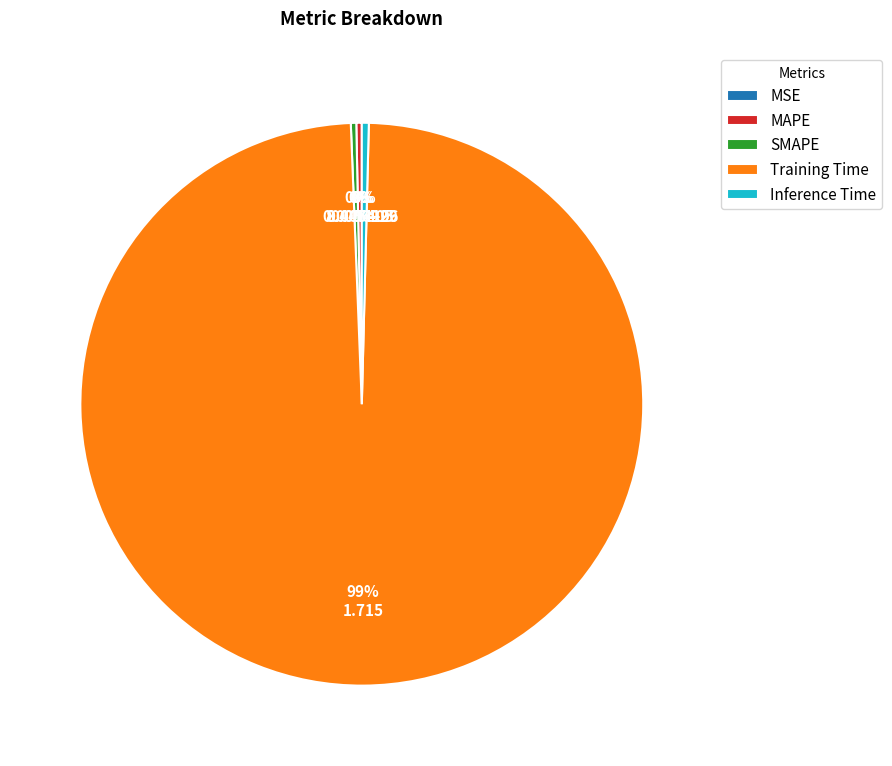

Is Training Time the majority of the pie?

Yes